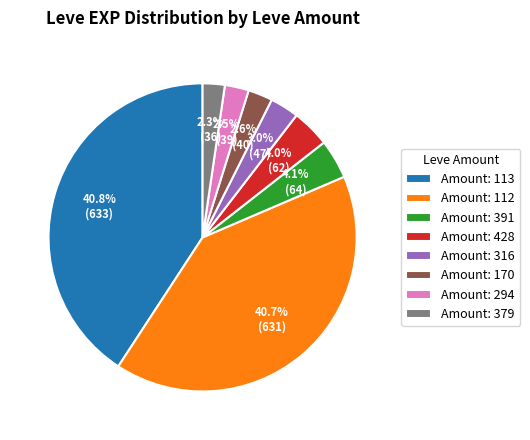

Is there a majority slice in this chart?

No